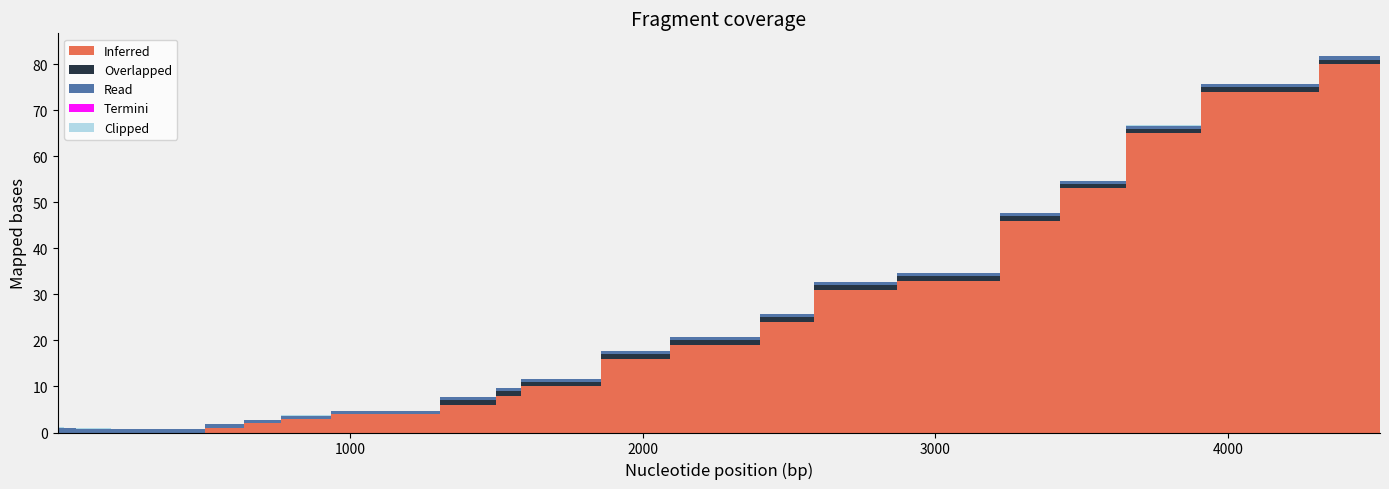

Reading left to right, transcribe all the data shown in this chart.

Inferred: 0.0	0.0	0.0	0.0	0.0	0.0	0.0	0.0	0.0	0.0	0.0	0.0	0.0	0.0	0.0	0.0	0.0	0.0	0.0	0.0	0.0	1.0	2.0	3.0	4.0	4.0	6.0	8.0	10.0	16.0	19.0	24.0	31.0	33.0	46.0	53.0	65.0	74.0	80.0	81.0
Overlapped: 0.0	0.0	0.0	0.0	0.0	0.0	0.0	0.0	0.0	0.0	0.0	0.0	0.0	0.0	0.0	0.0	0.0	0.0	0.0	0.0	0.0	0.0	0.0	0.0	0.0	0.0	1.0	1.0	1.0	1.0	1.0	1.0	1.0	1.0	1.0	1.0	1.0	1.0	1.0	1.0
Read: 1.0	1.0	1.0	1.1	1.1	1.0	1.0	1.0	1.1	1.1	1.0	1.0	1.0	0.9	0.8	0.8	0.8	0.8	0.7	0.7	0.7	0.7	0.7	0.7	0.7	0.6	0.7	0.6	0.6	0.6	0.7	0.7	0.6	0.7	0.7	0.7	0.7	0.6	0.7	0.5
Termini: 0.0	0.0	0.0	0.0	0.0	0.0	0.0	0.0	0.0	0.0	0.0	0.0	0.0	0.0	0.0	0.0	0.0	0.0	0.0	0.0	0.0	0.0	0.0	0.0	0.0	0.0	0.0	0.0	0.0	0.0	0.0	0.0	0.0	0.0	0.0	0.0	0.0	0.0	0.0	0.0
Clipped: 0.1	0.1	0.1	0.1	0.1	0.1	0.1	0.1	0.1	0.1	0.1	0.1	0.1	0.1	0.1	0.1	0.1	0.1	0.1	0.1	0.1	0.1	0.1	0.1	0.1	0.1	0.1	0.1	0.1	0.1	0.1	0.1	0.1	0.1	0.1	0.1	0.1	0.1	0.1	0.1